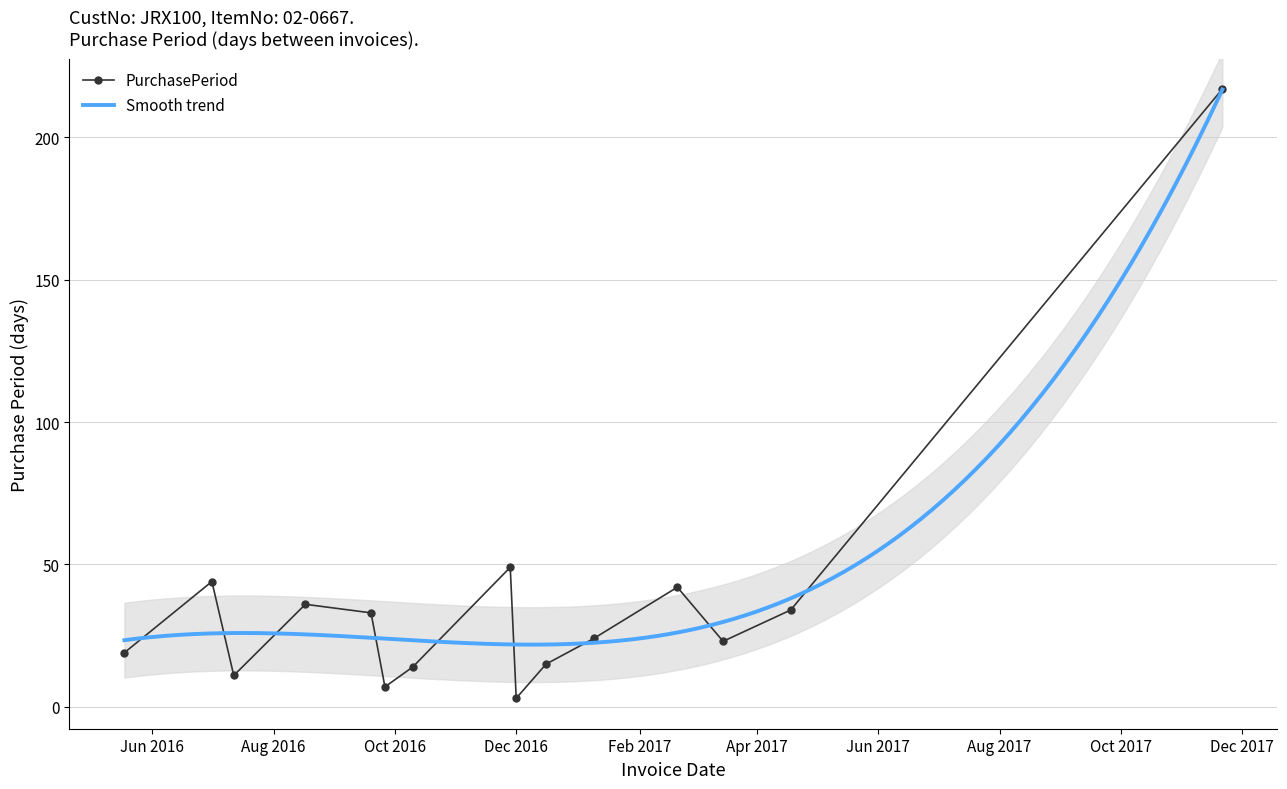

Is it true that the value at 2016-08-17 is 17?

False